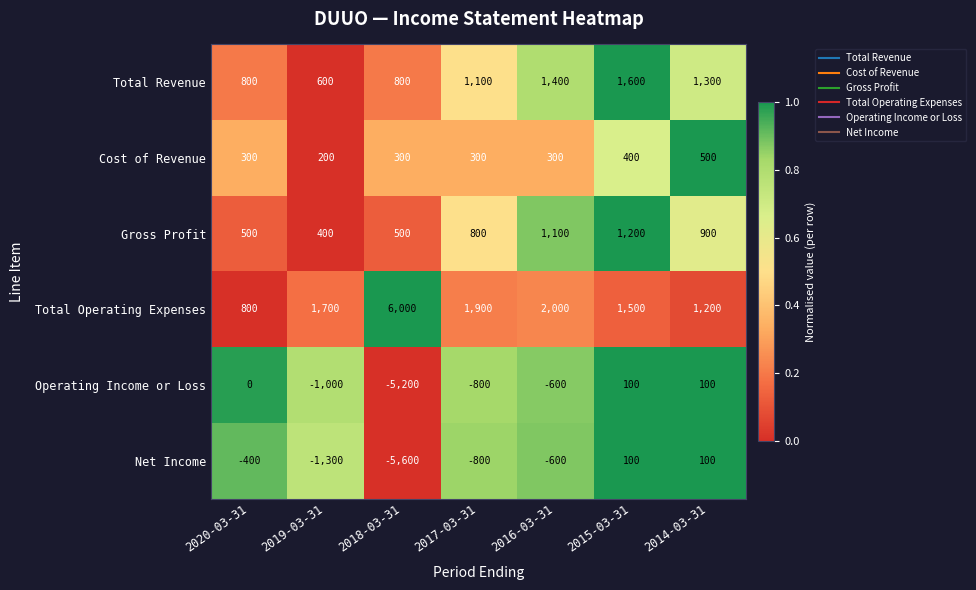

Which series has the largest range (max minus min)?

Net Income